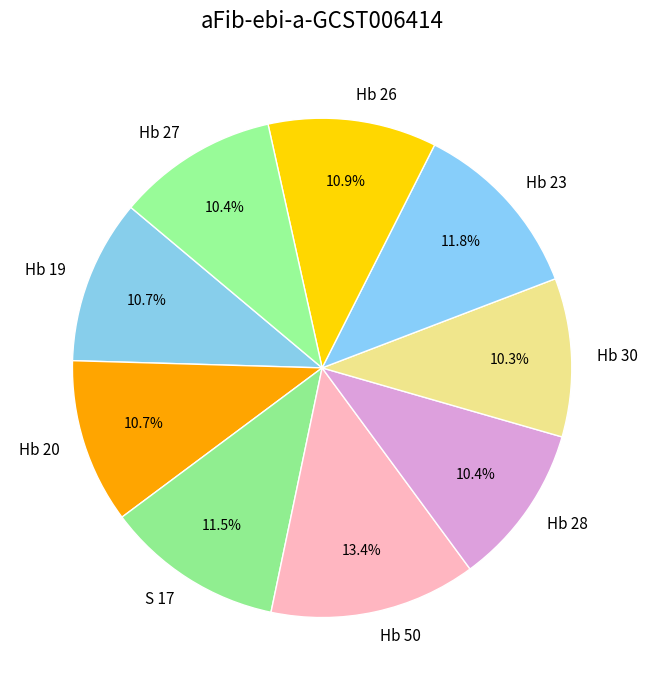

To the nearest percent, what is the difference between the largest and smallest slice percentages?

3%